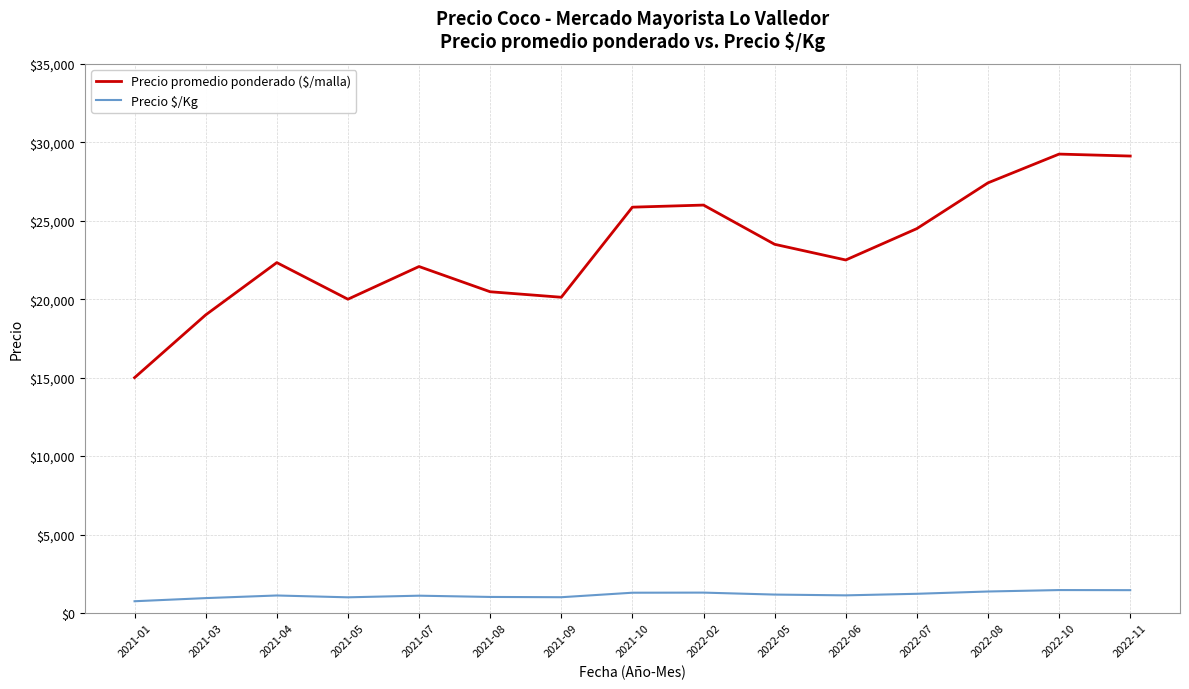

Is it true that Precio promedio ponderado ($/malla) equals 32115.1 at 2022-07?

False